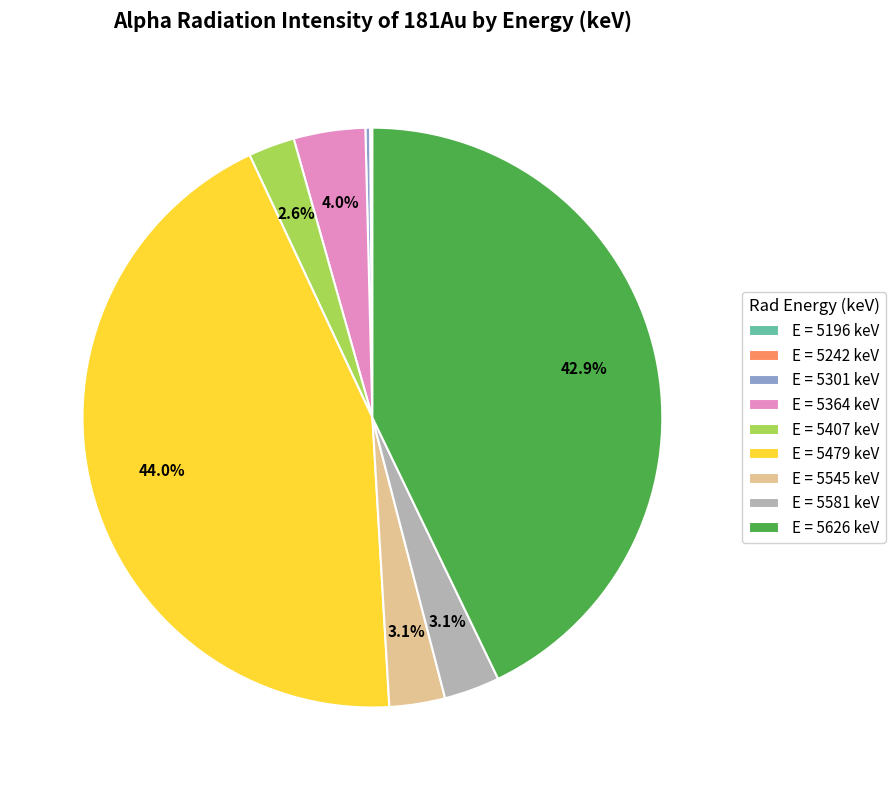

Between E = 5479 keV and E = 5626 keV, which is larger?

E = 5479 keV